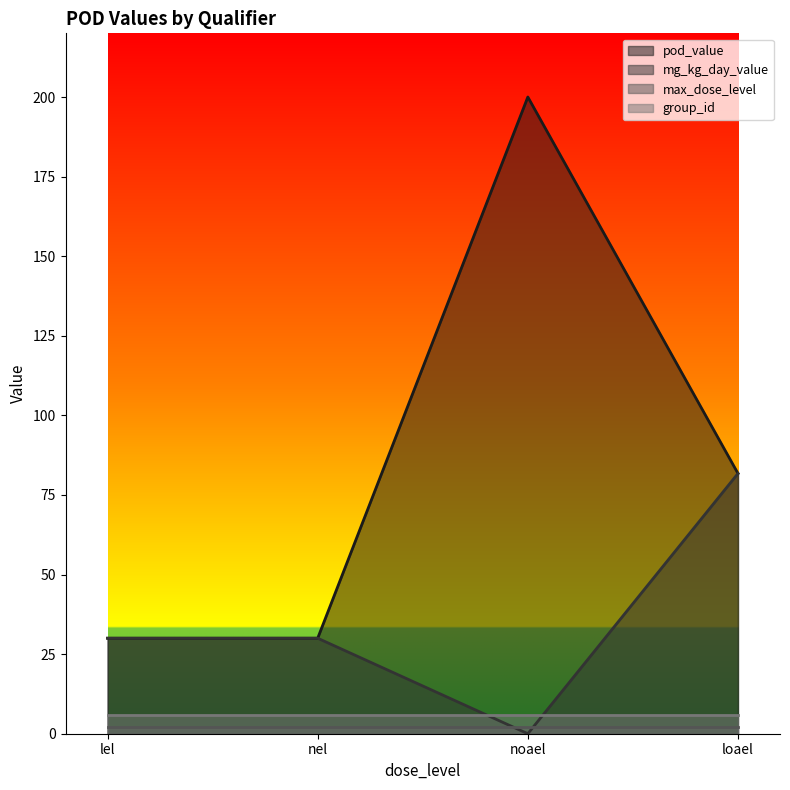

Is the value of pod_value at nel greater than the value of mg_kg_day_value at lel?

No